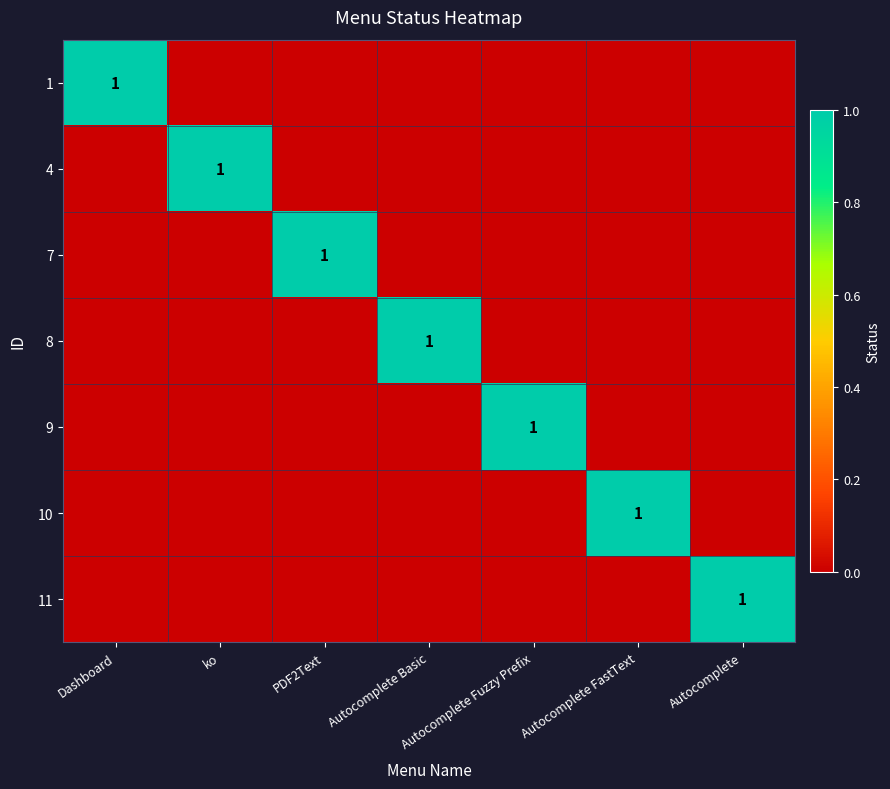

Is the value of 9 at Autocomplete Fuzzy Prefix greater than the value of 10 at Autocomplete FastText?

No